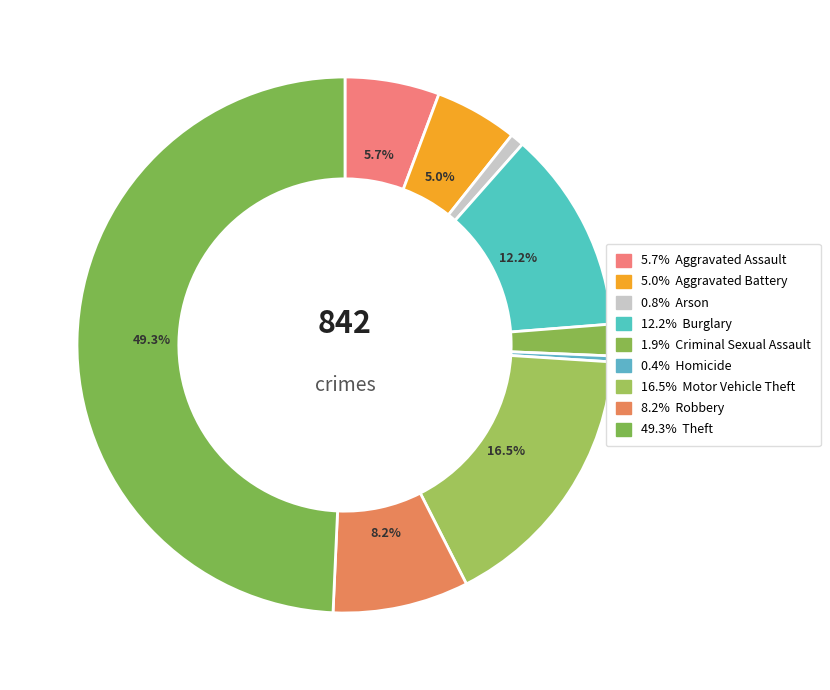

Count the number of slices in the pie.

9